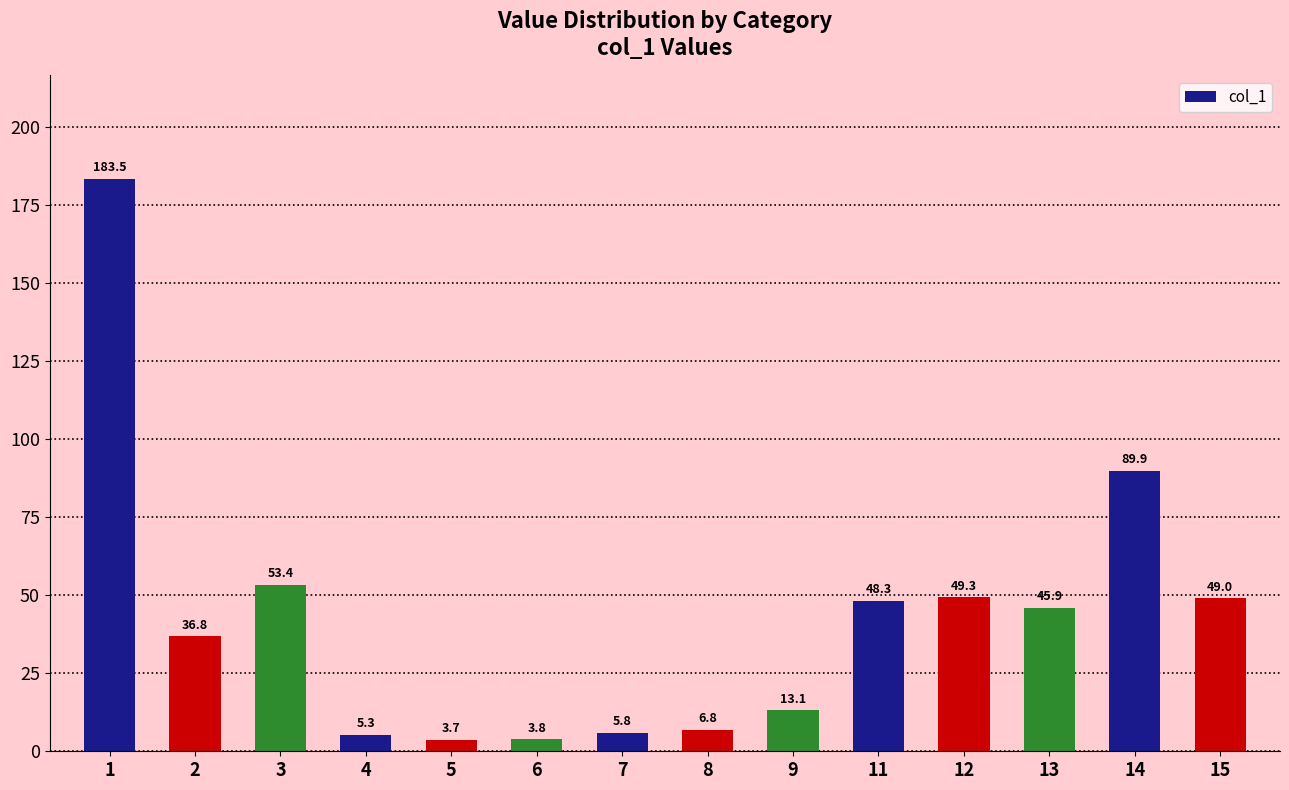

Which label corresponds to the largest value in the chart?

1